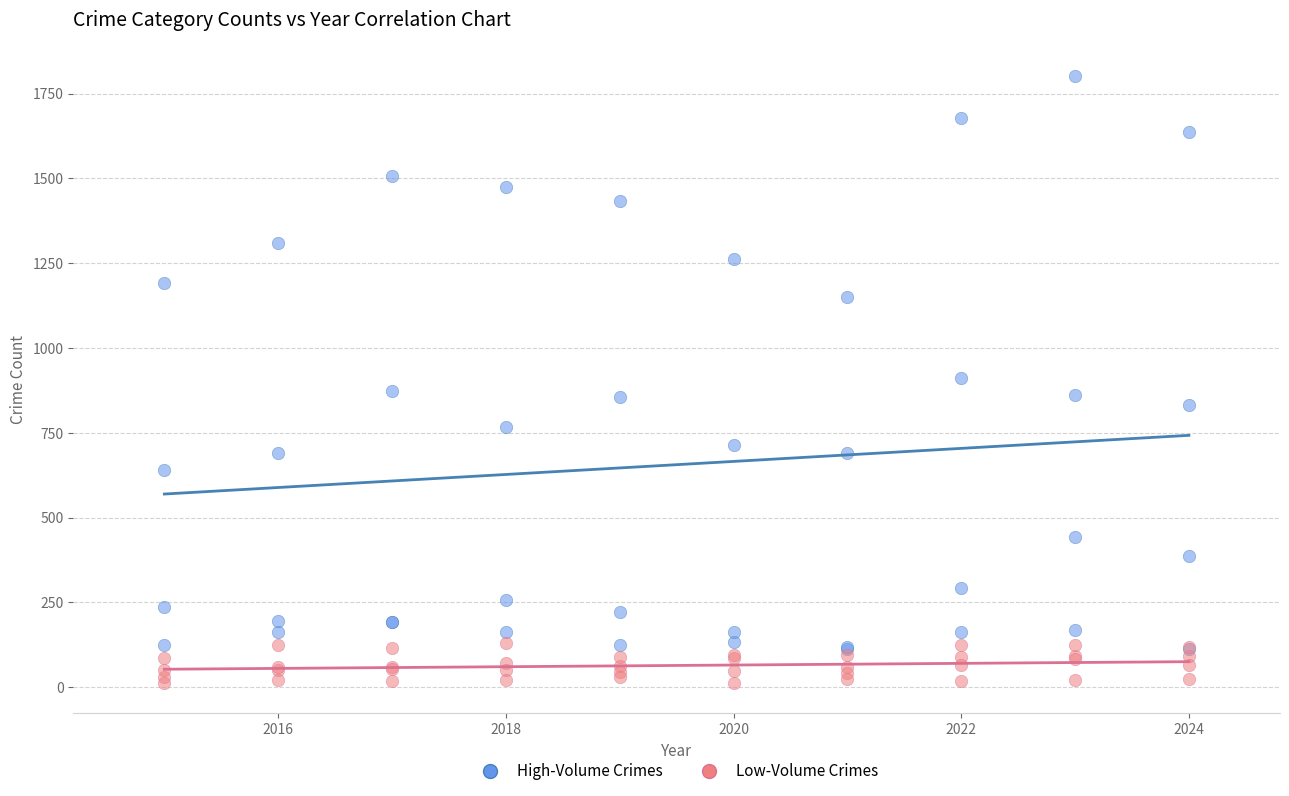

Which series contains the lowest Y value?

Low-Volume Crimes